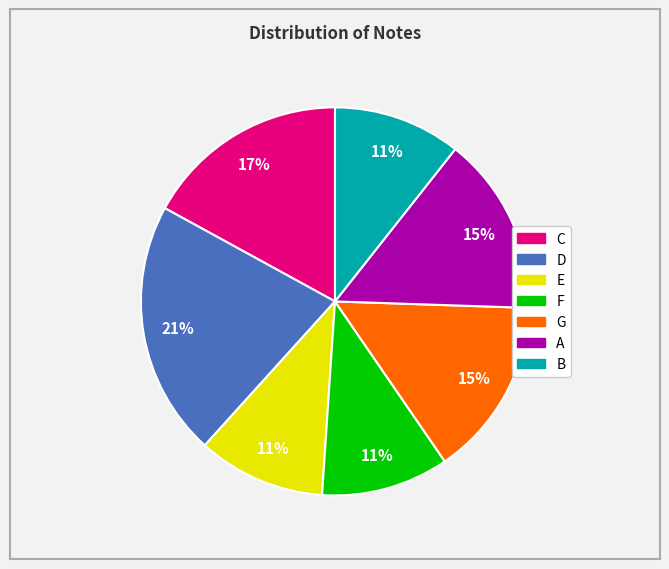

What is the largest slice in the pie chart?

D